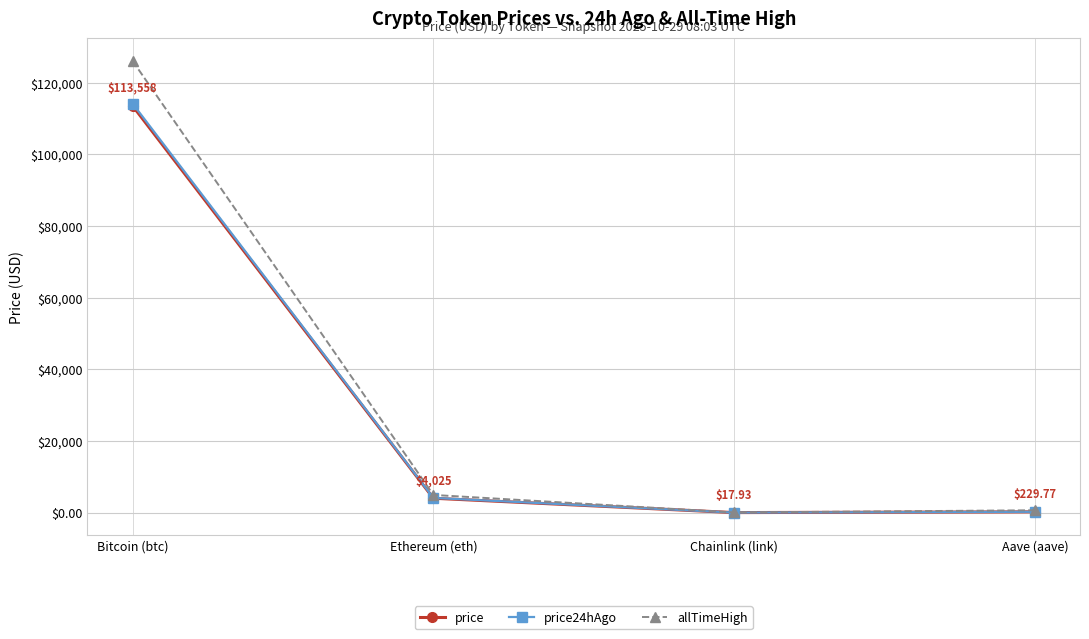

Does the chart have visible grid lines?

Yes